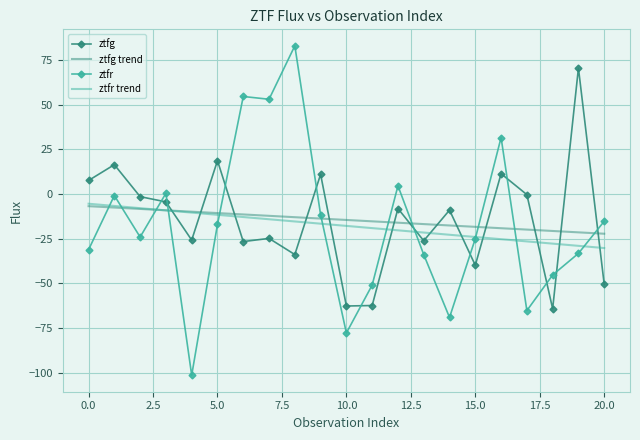

After their last crossing, which series has the higher values: ztfg or ztfr trend?

ztfr trend